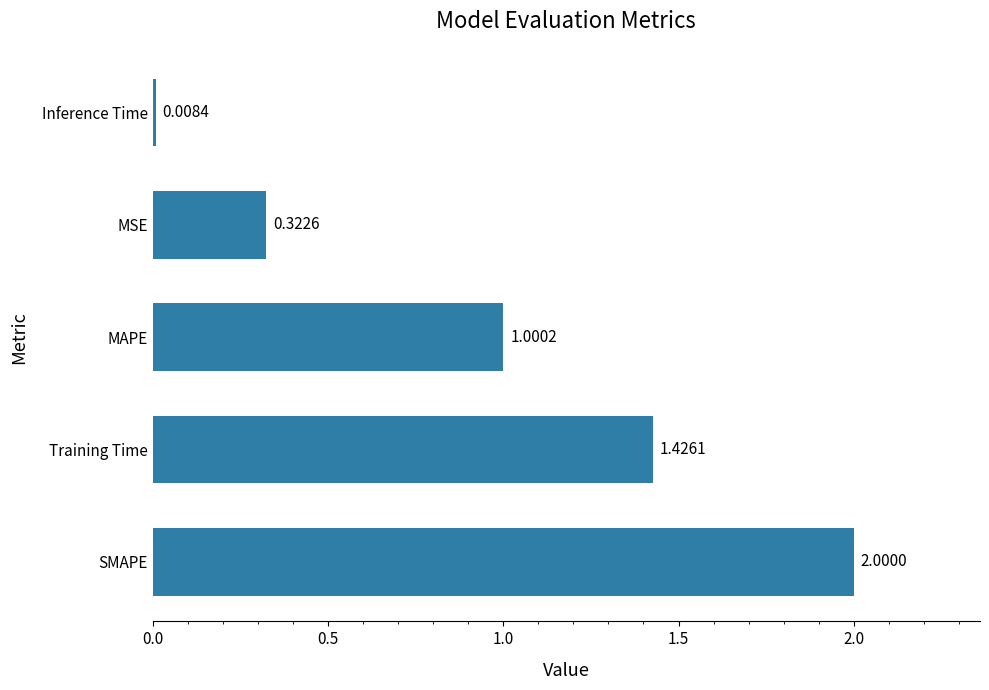

Rank the categories by value from highest to lowest.

SMAPE, Training Time, MAPE, MSE, Inference Time